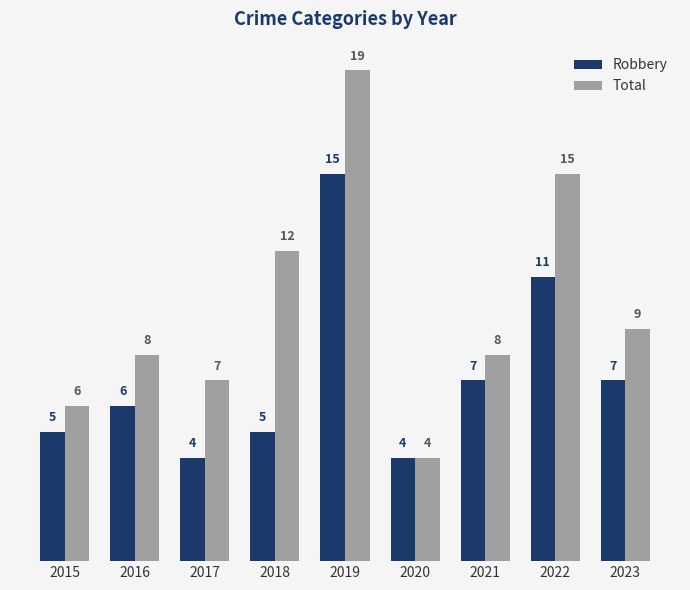

What is the total value across all series at 2021?

15